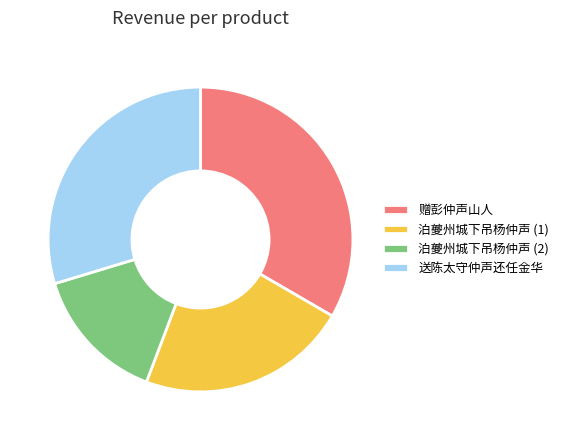

Is it true that 泊夔州城下吊杨仲声 (2) is 15% of the pie?

True